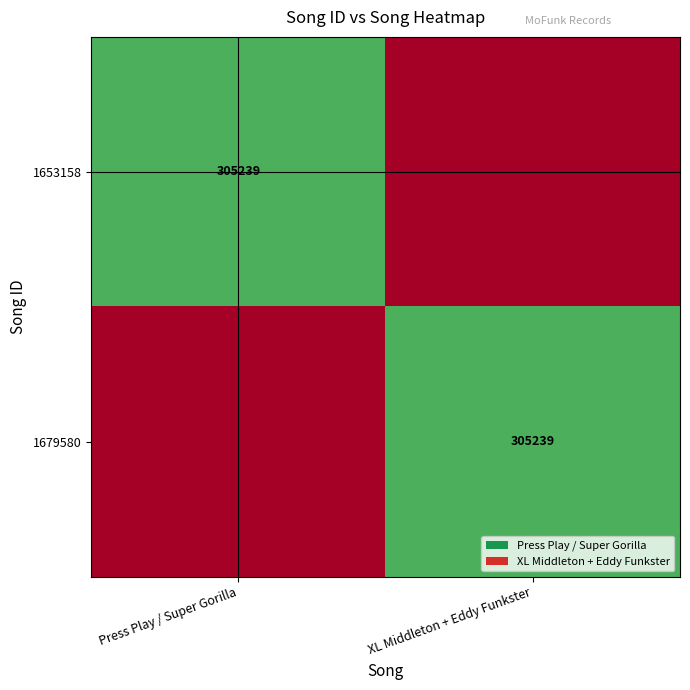

The 1653158 series shows 305239 at Press Play / Super Gorilla. True or false?

True